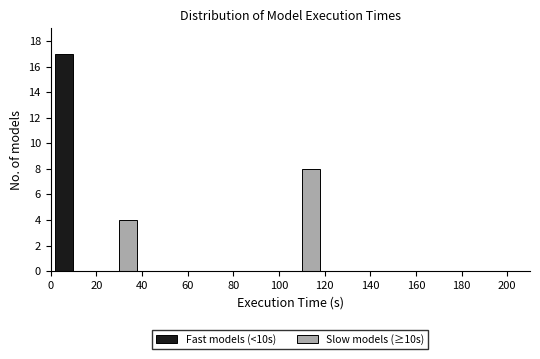

In the Fast models (<10s) series, which range on the x-axis has the tallest bar?

0 to 20